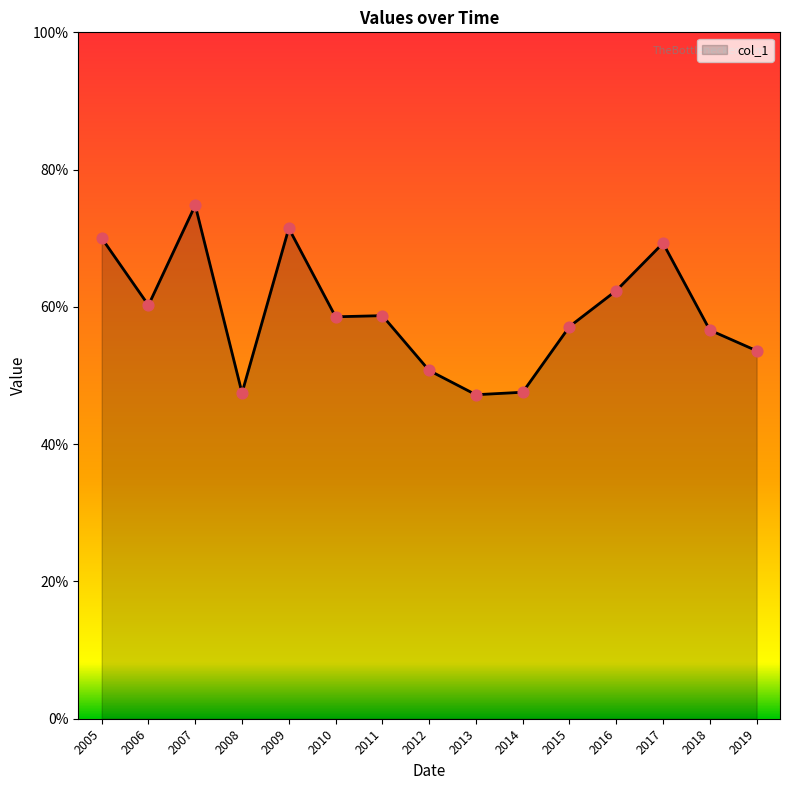

Does the chart have visible grid lines?

No